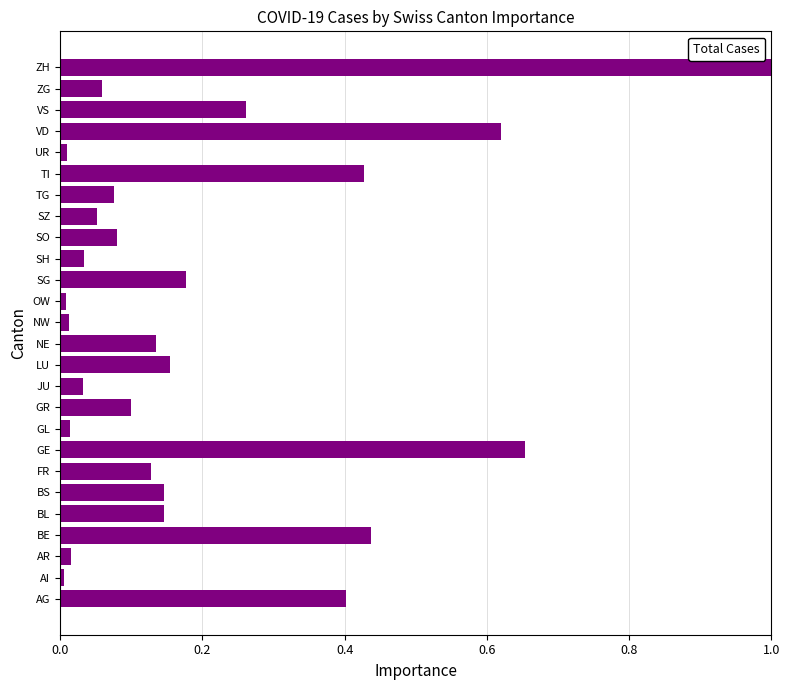

Is it true that the value at ZH is 0.4?

False